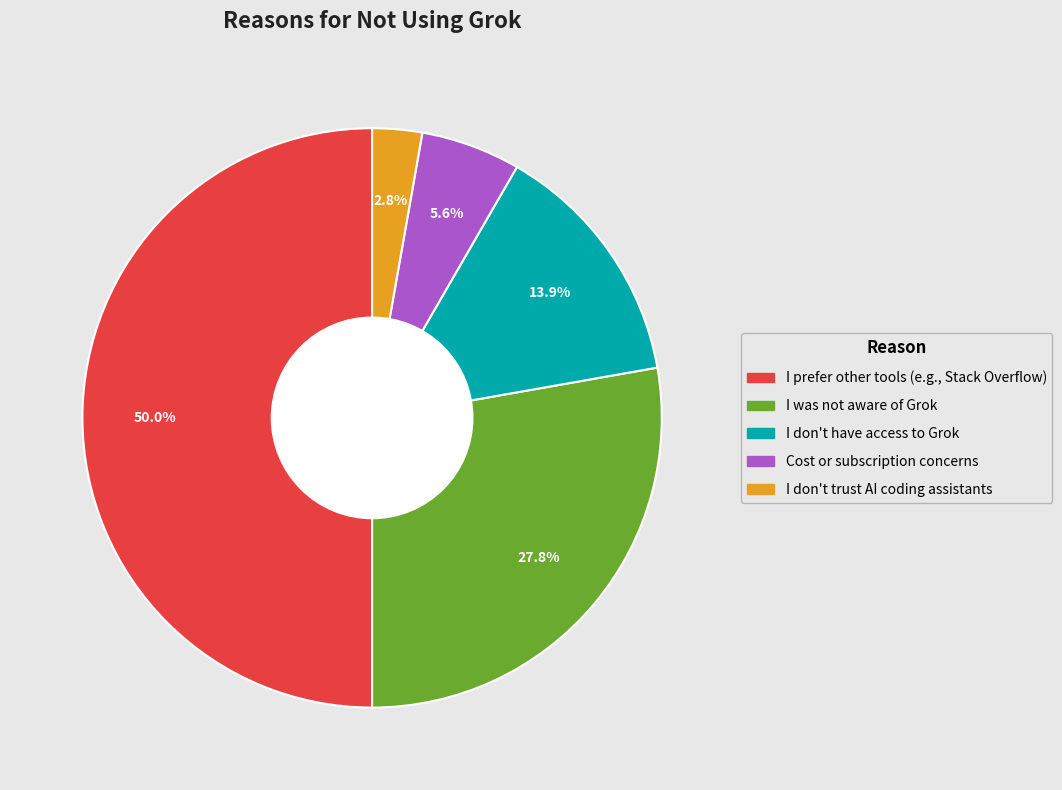

What is the ratio of the value at Cost or subscription concerns to the value at I don't trust AI coding assistants?

2.0